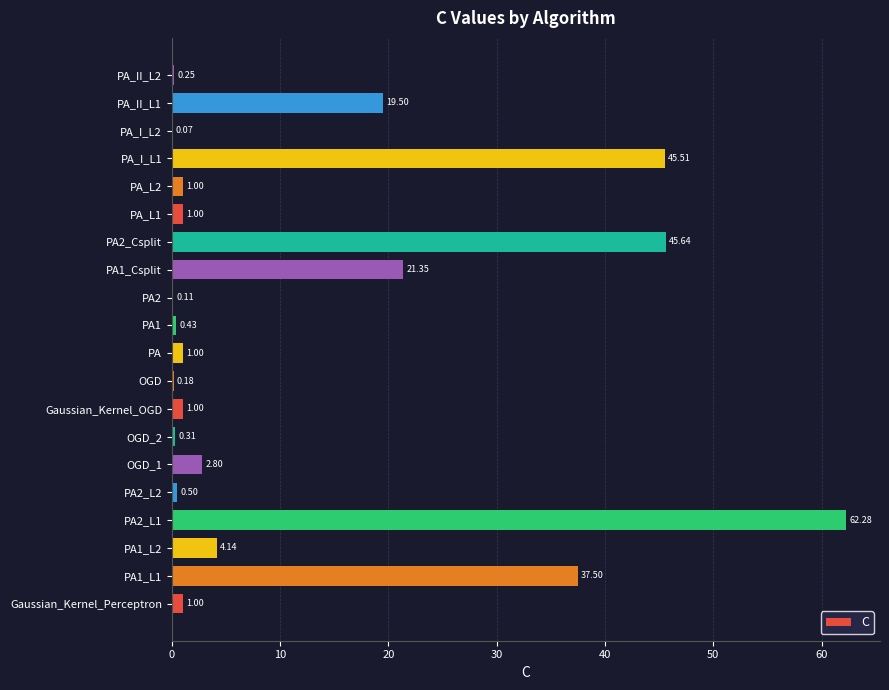

Between OGD_1 and PA1, which is larger?

OGD_1